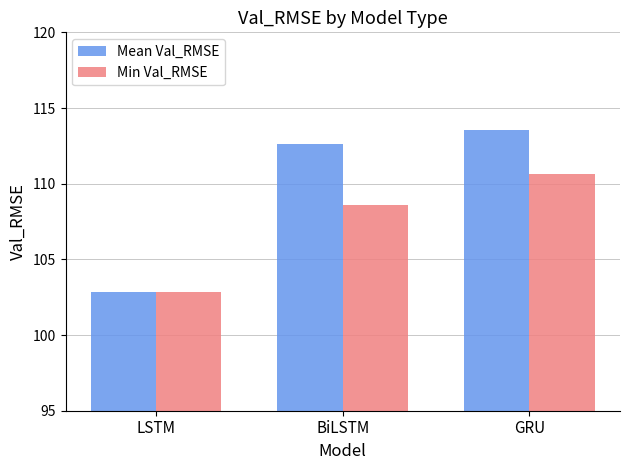

Reading right to left, transcribe all the data shown in this chart.

Mean Val_RMSE: 113.6	112.6	102.9
Min Val_RMSE: 110.7	108.6	102.9